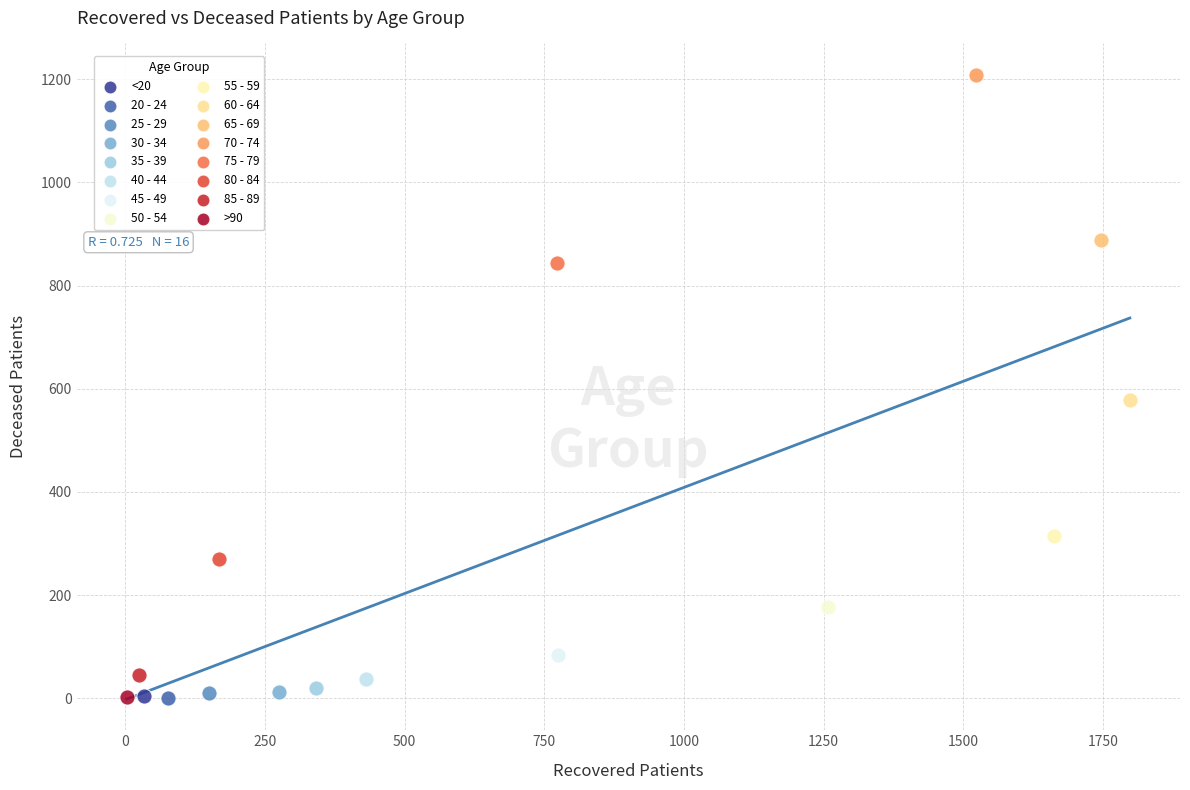

What are all the series names shown in the legend?

<20, 20 - 24, 25 - 29, 30 - 34, 35 - 39, 40 - 44, 45 - 49, 50 - 54, 55 - 59, 60 - 64, 65 - 69, 70 - 74, 75 - 79, 80 - 84, 85 - 89, >90